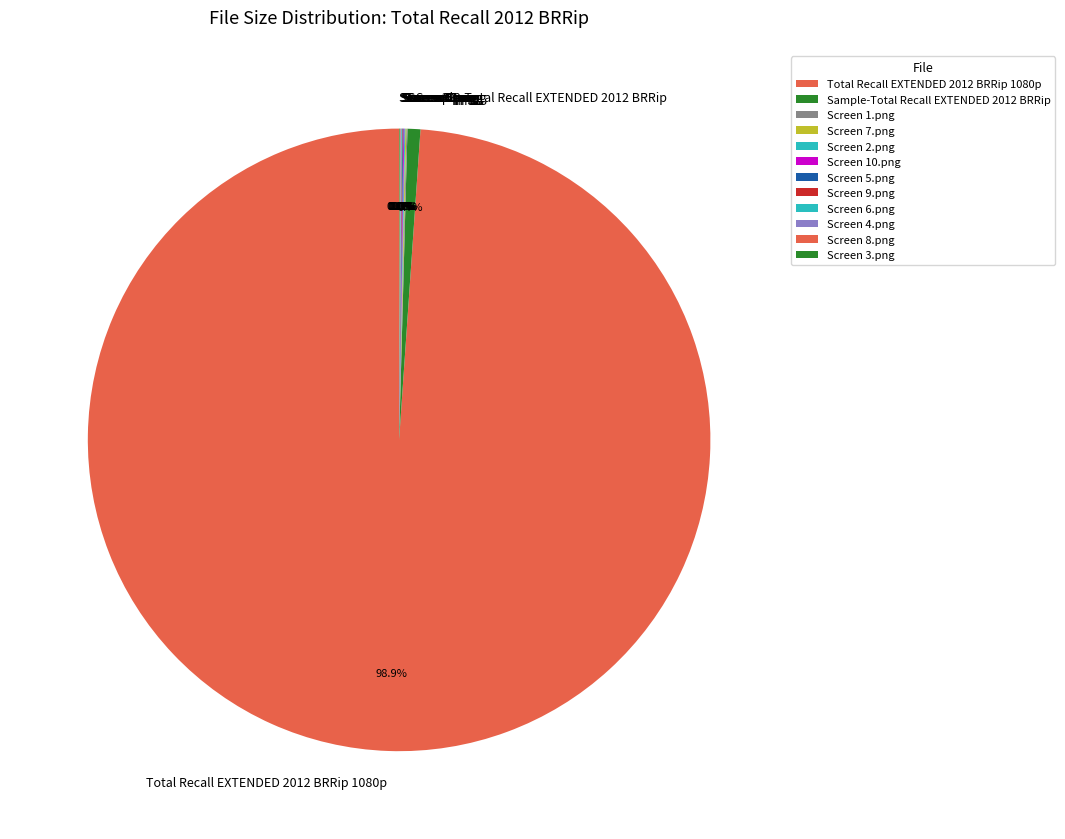

Is Total Recall EXTENDED 2012 BRRip 1080p the majority of the pie?

Yes